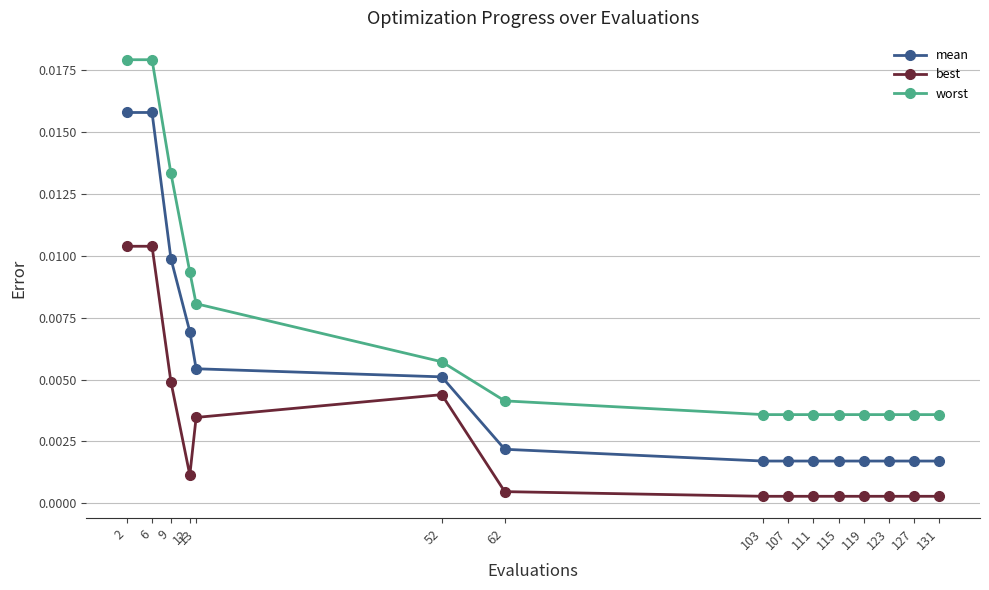

True or false: worst and best cross at least once.

False